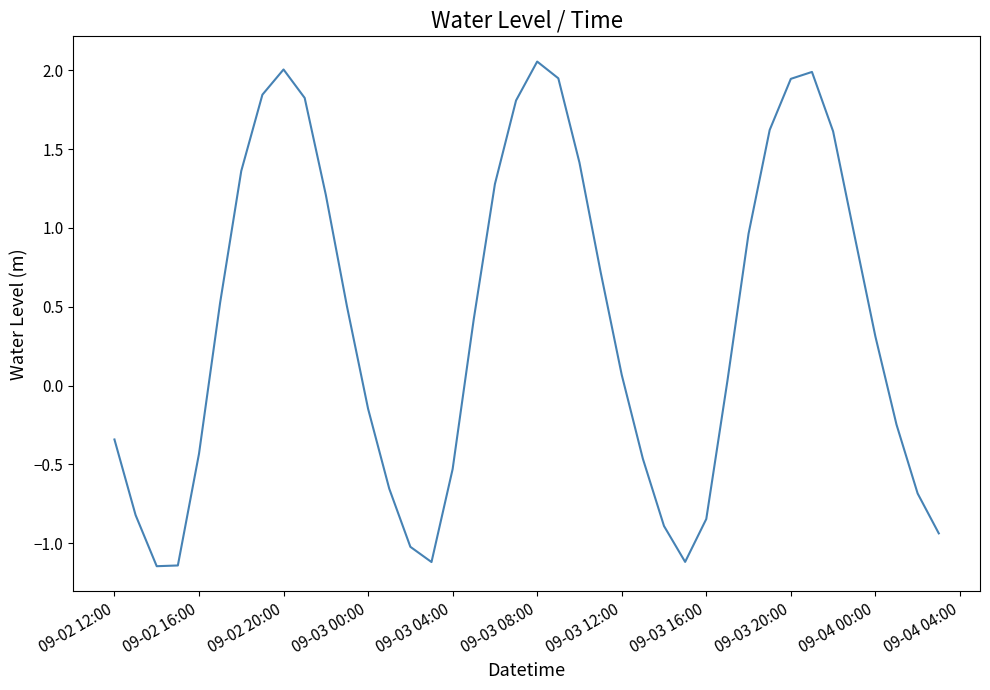

How many values are above zero?

23